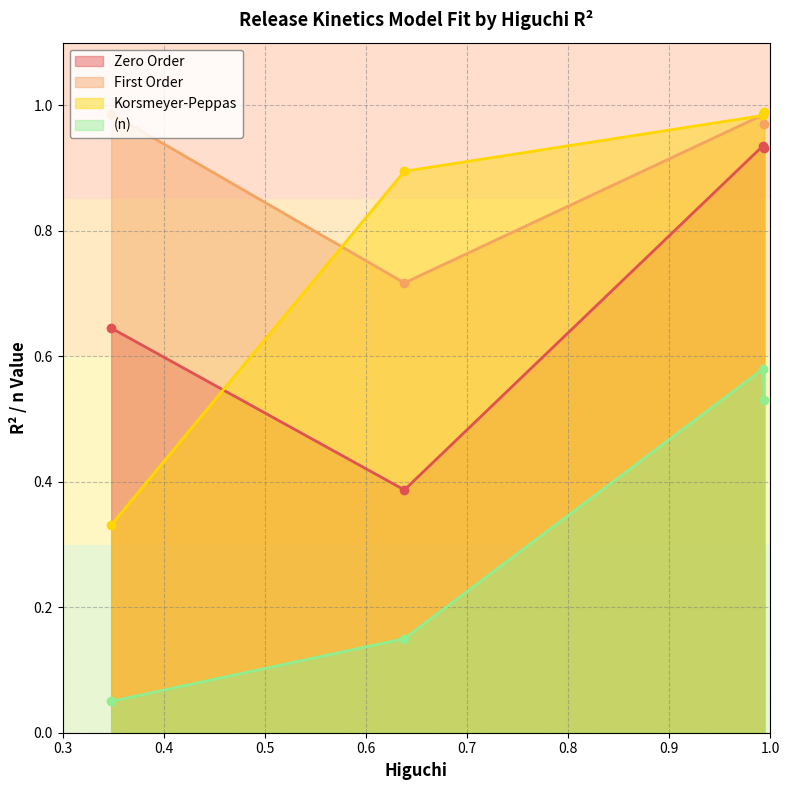

The value of Korsmeyer-Peppas at 0.638 is 0.4. True or false?

False